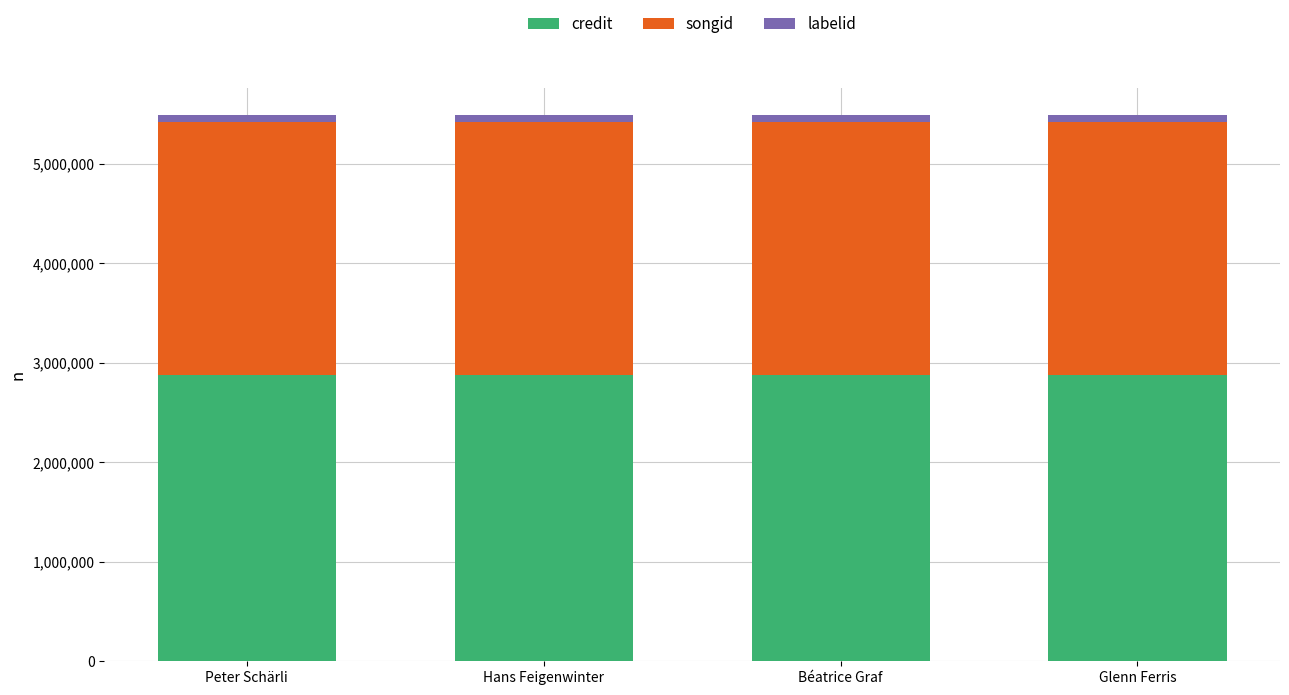

What is the average value of the credit series?

2873507